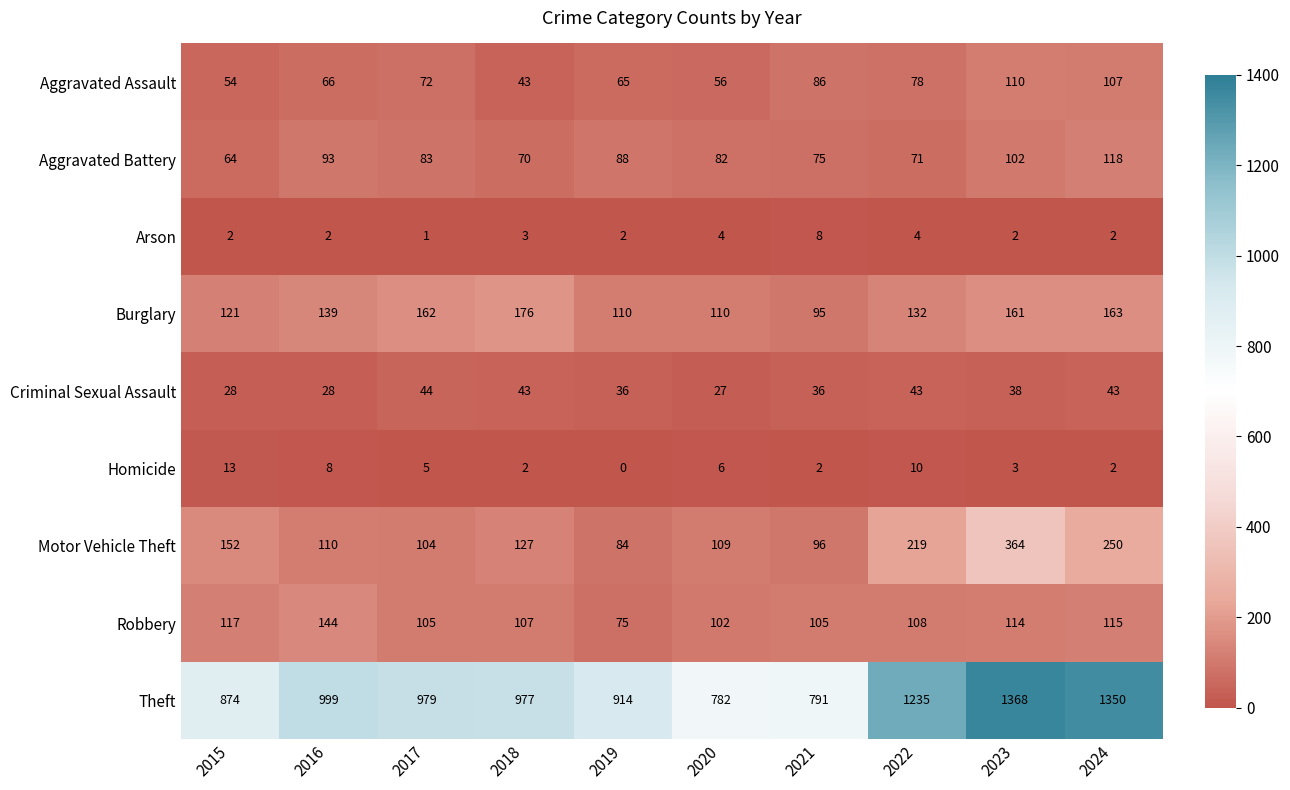

What is the highest value of the Homicide series?

13